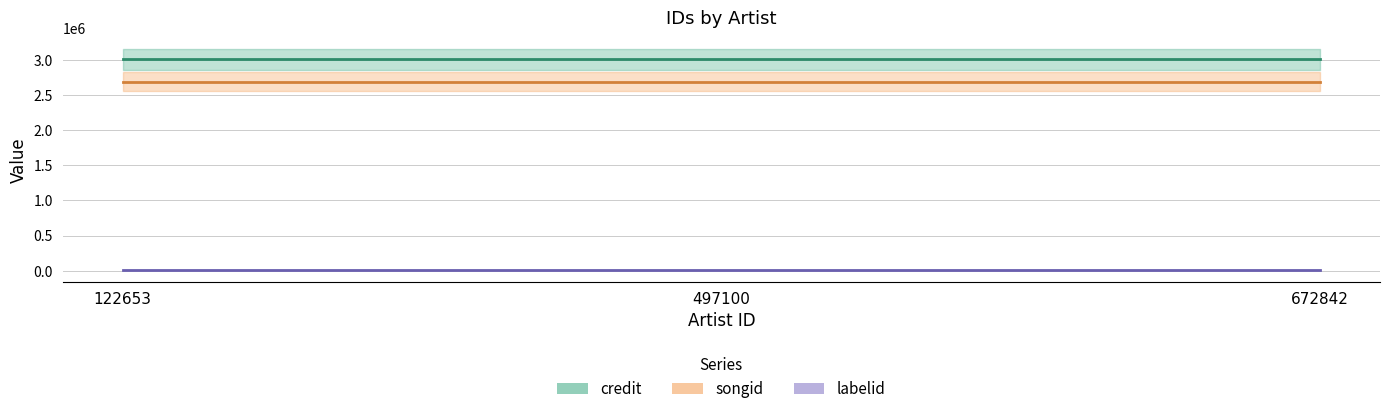

Reading left to right, what are all the values shown in this chart?

credit: 3007896	3007896	3007896
songid: 2685691	2685691	2685691
labelid: 10146	10146	10146